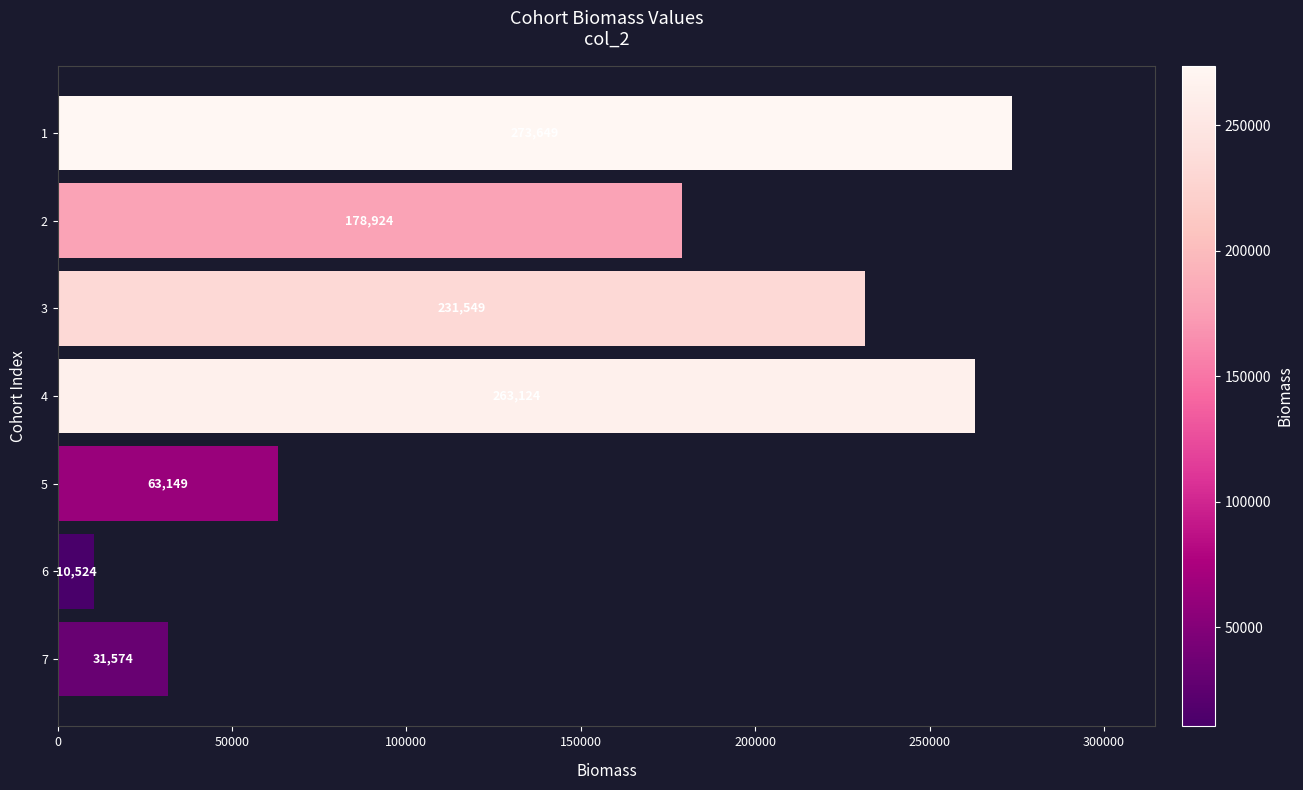

Which category has the lowest value across all series?

6